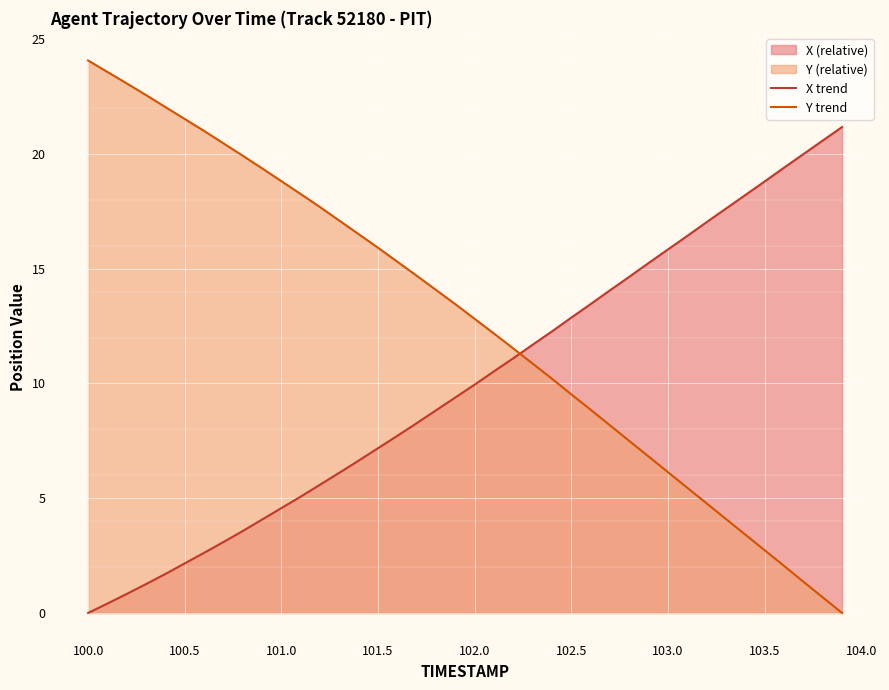

How many values in X trend are above zero?

39